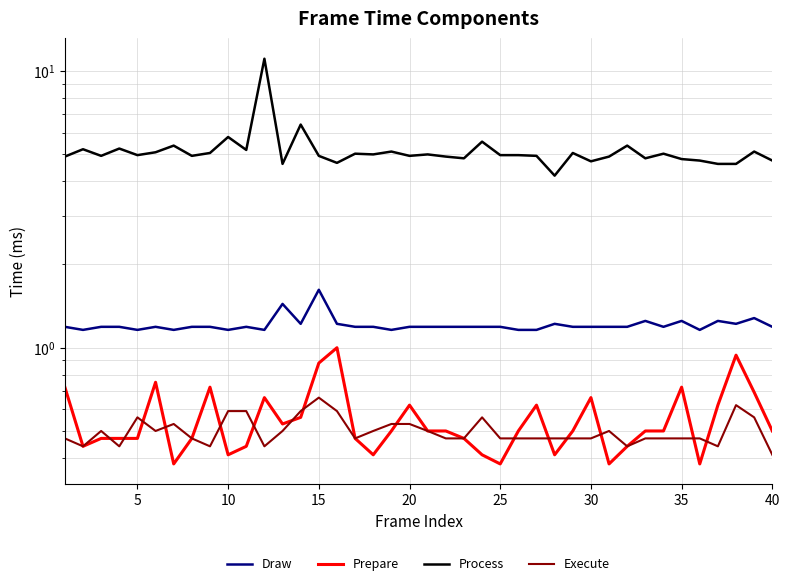

How many interior local valleys does the Prepare series have?

9